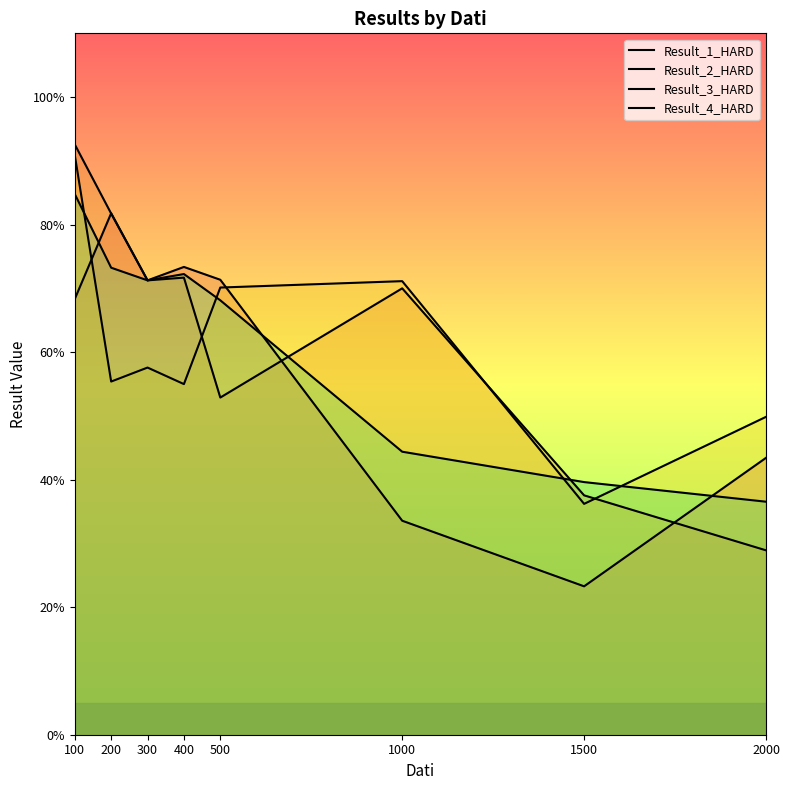

Is it true that Result_1_HARD equals 0.7 at 400?

True